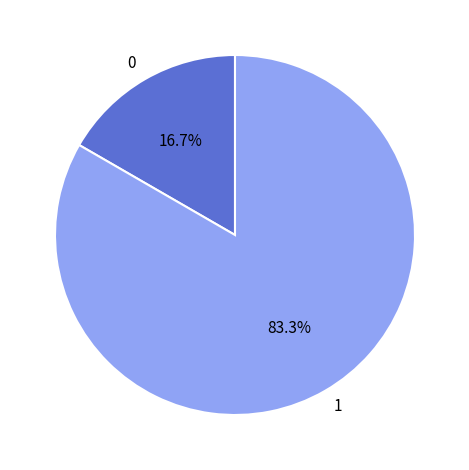

How many slices are in this pie chart?

2